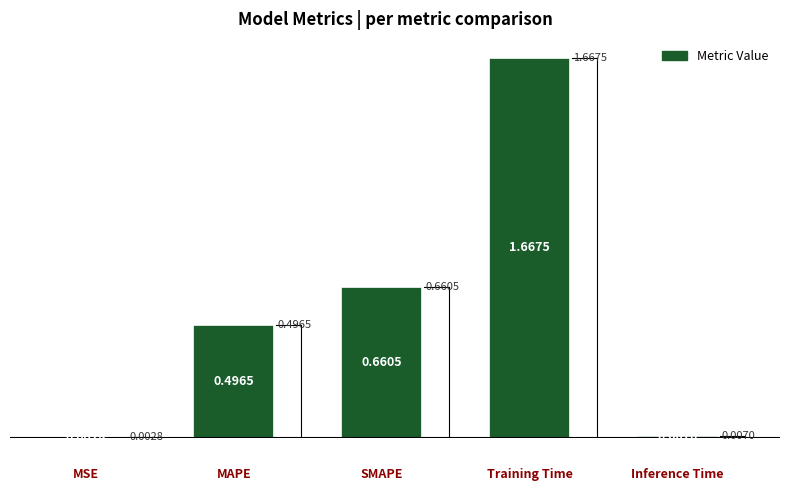

Are the bars horizontal?

No